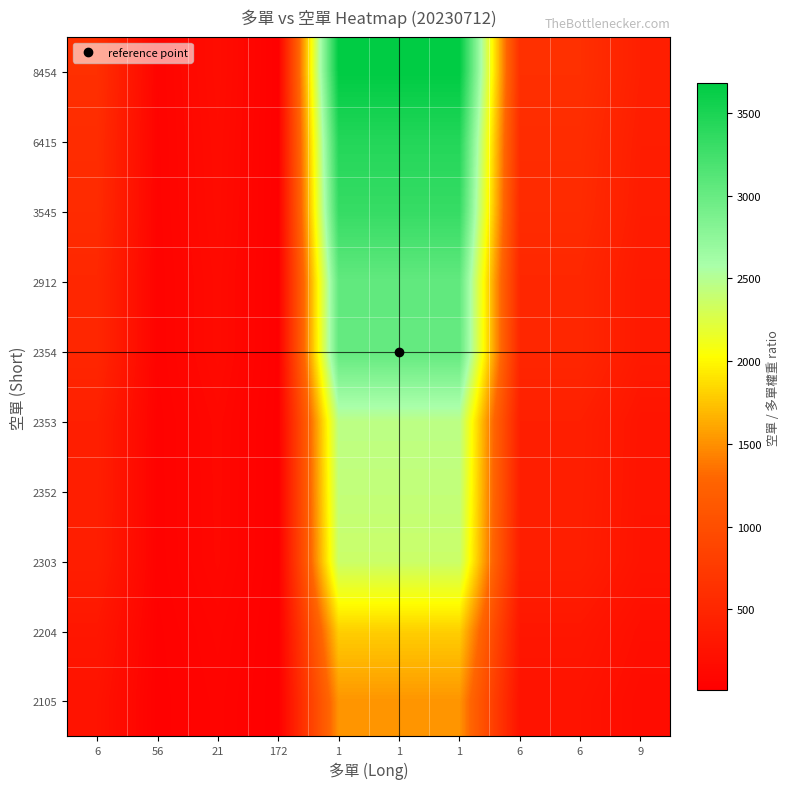

What is the spread (max minus min) of values at 21?

102.9